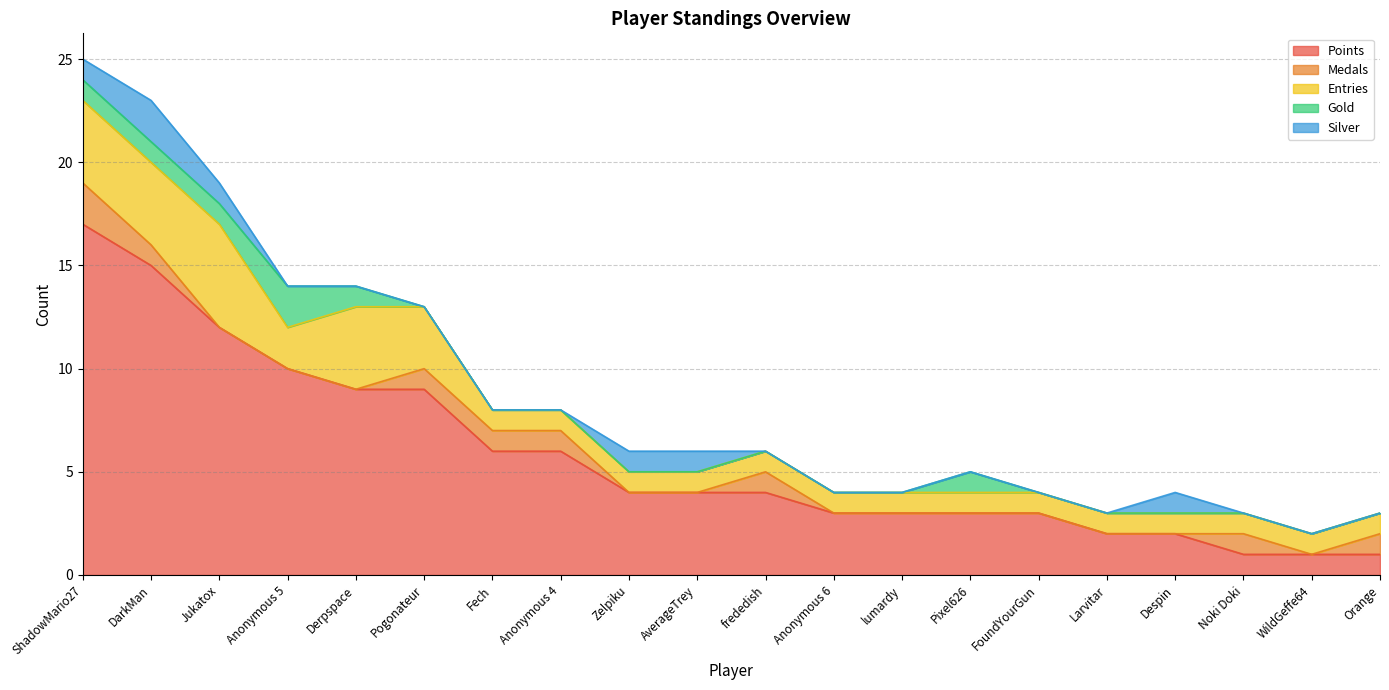

At which label is Medals closest to 1?

DarkMan